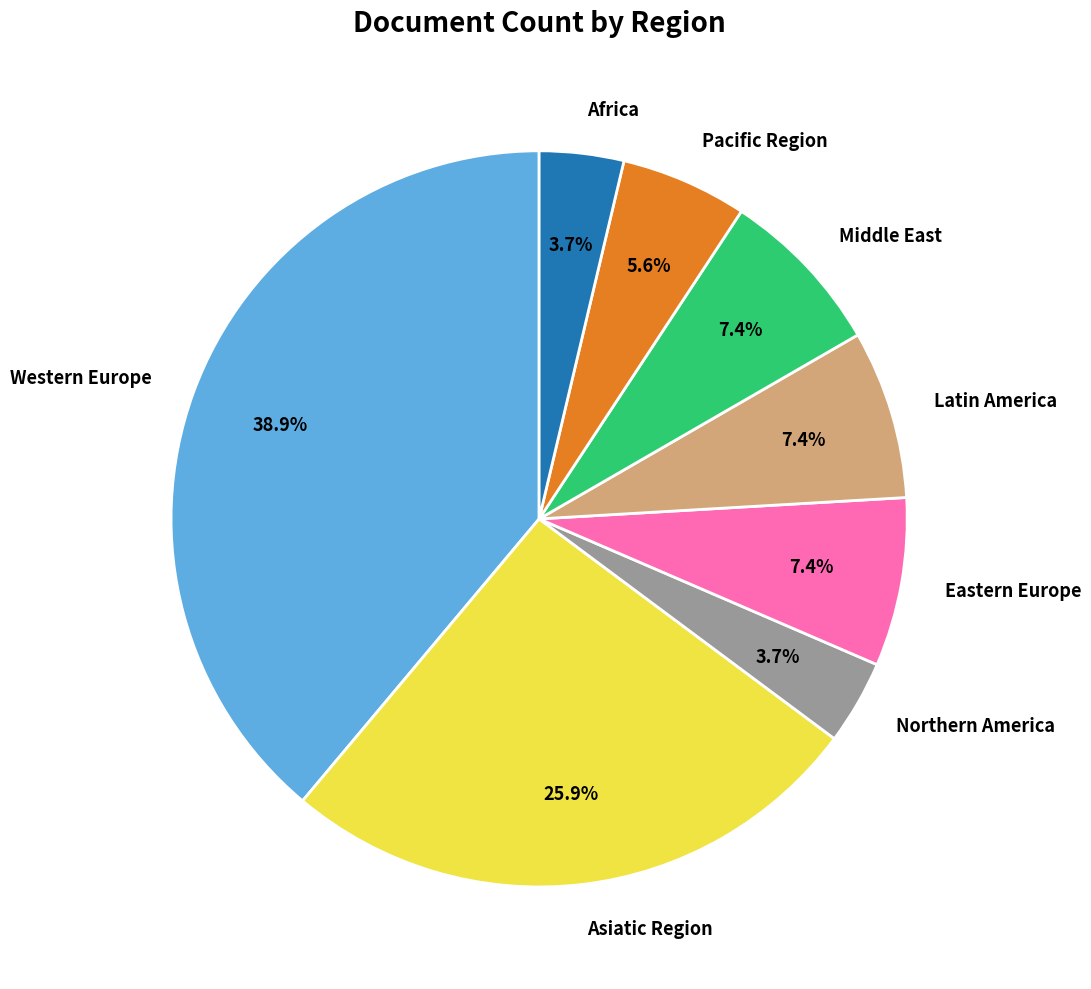

What is the total percentage of Africa and Middle East?

11.1%